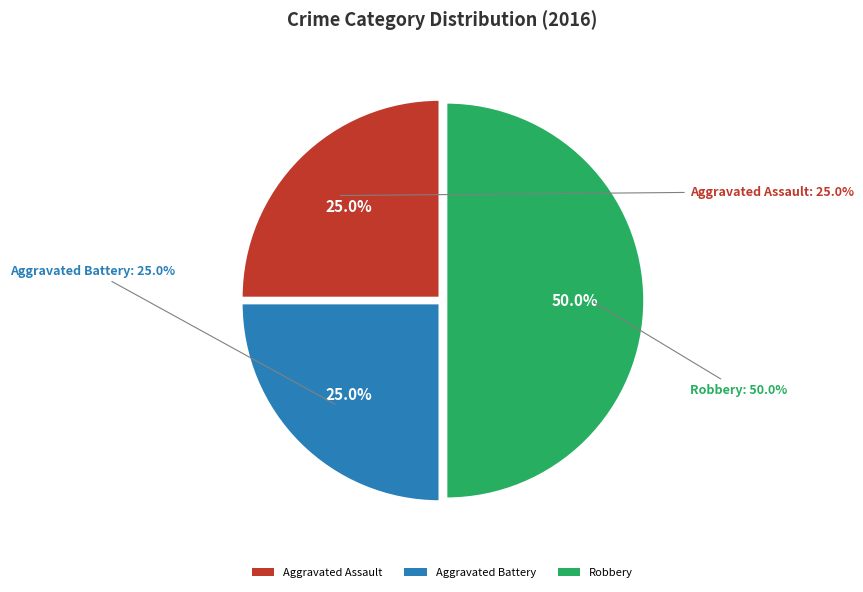

What is the total percentage of Robbery and Aggravated Battery?

75.0%